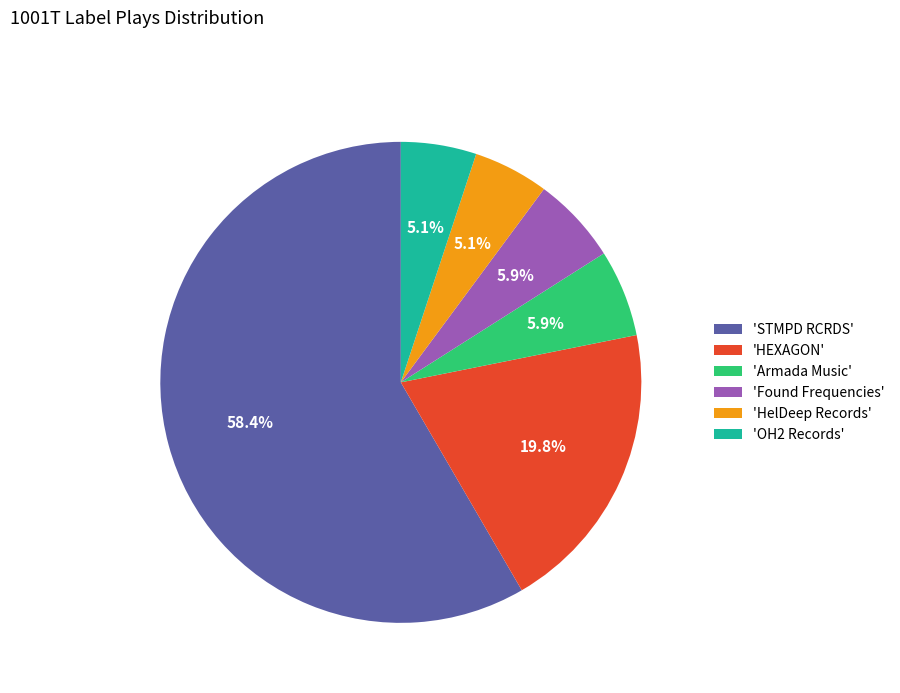

To the nearest percent, what is the average slice percentage?

17%